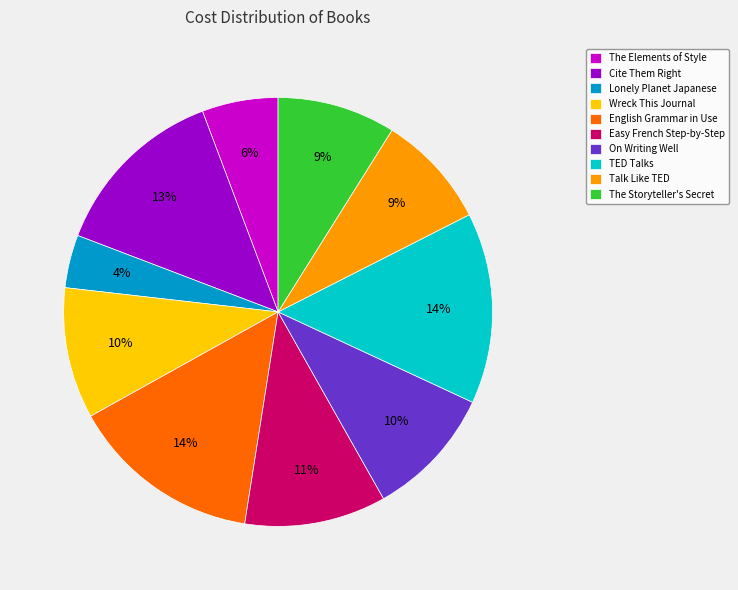

The The Storyteller's Secret slice represents 9% of the pie. True or false?

True